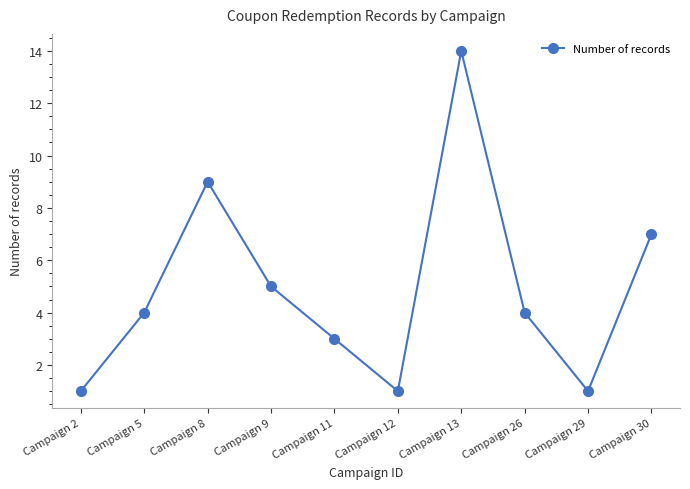

Reading left to right, transcribe all the data shown in this chart.

1	4	9	5	3	1	14	4	1	7